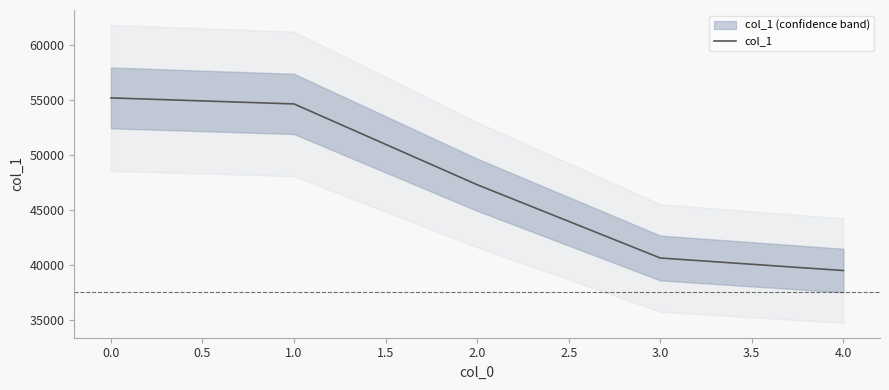

What is the minimum value for col_1?

39514